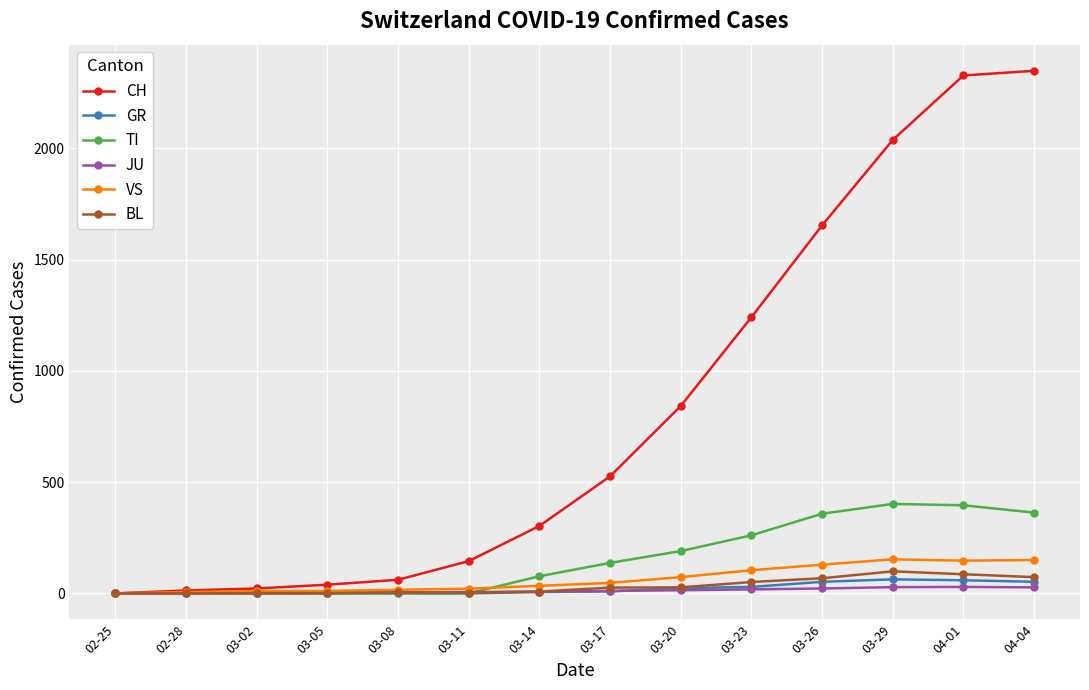

Which series has the largest range (max minus min)?

CH